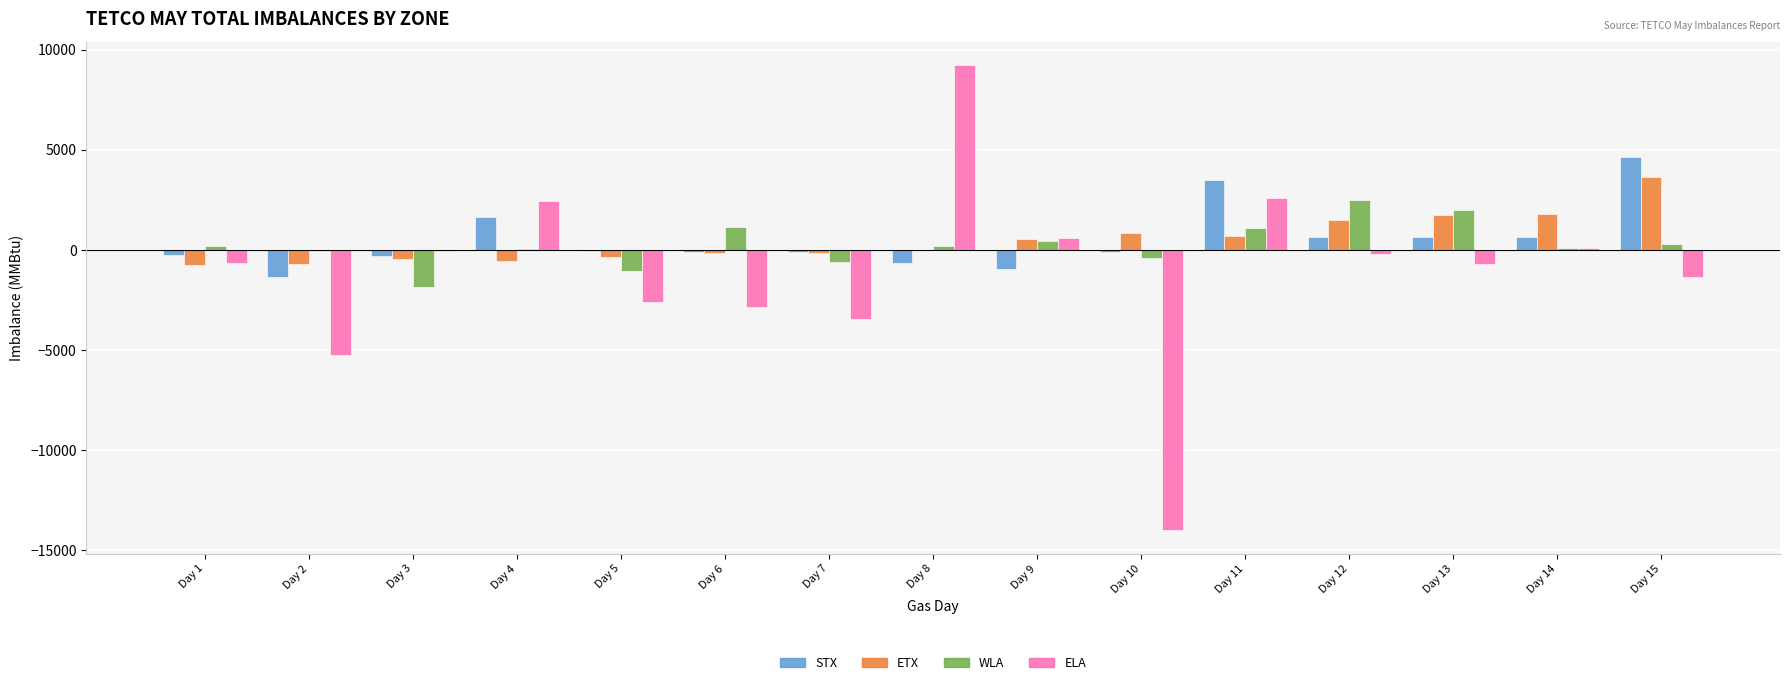

The value of ELA at Day 15 is -1344. True or false?

True